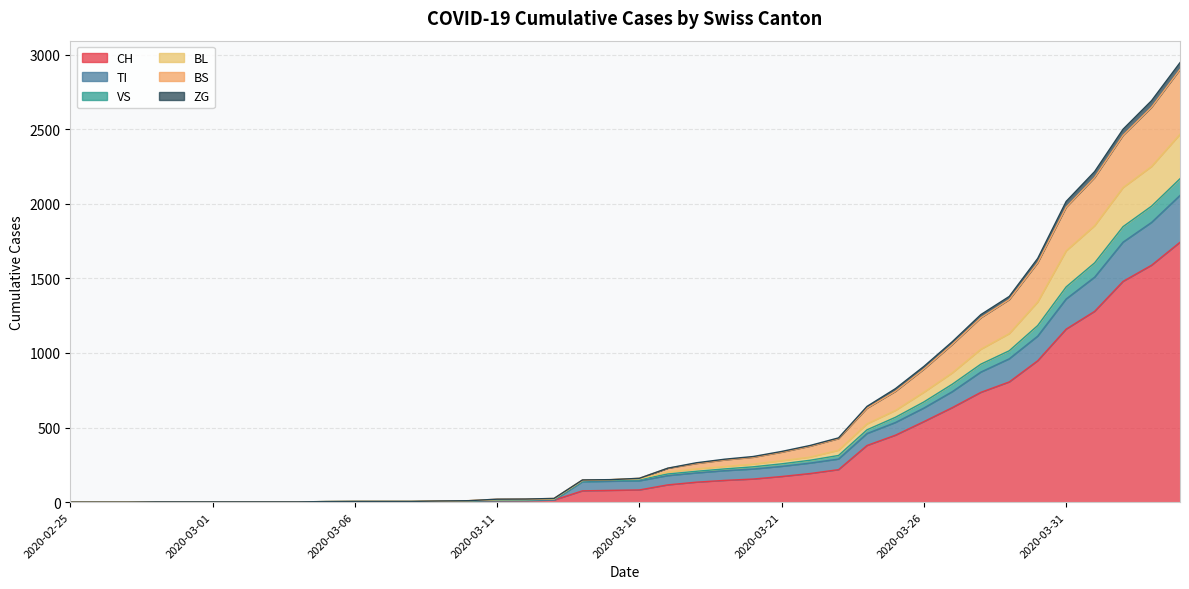

What are all the series names shown in the legend?

CH, TI, VS, BL, BS, ZG